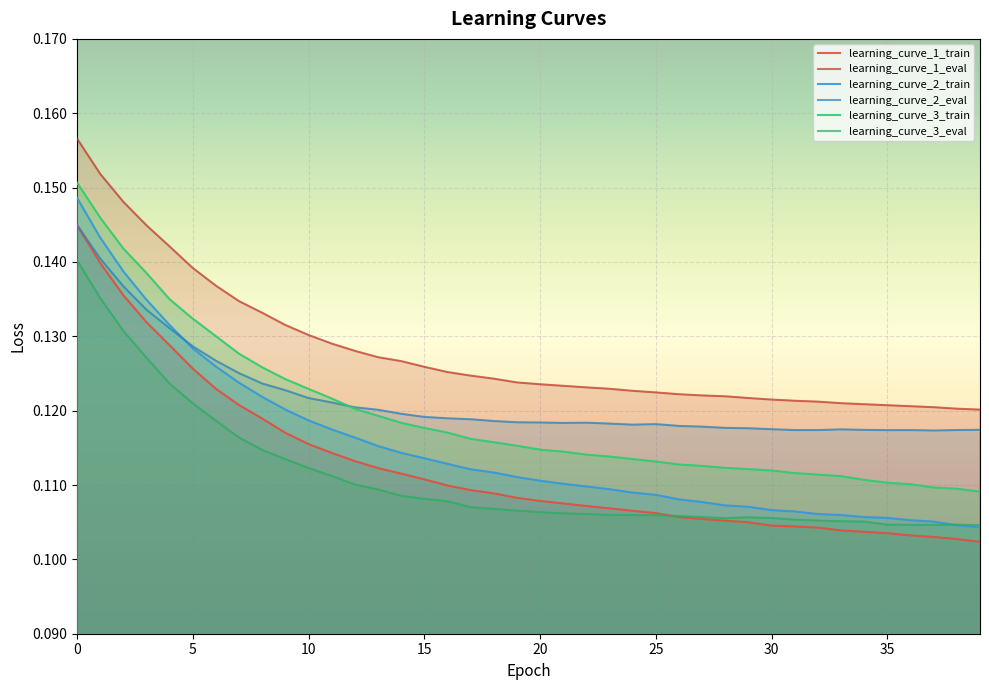

Reading right to left, list all the values displayed in this chart.

learning_curve_1_train: 0.1	0.1	0.1	0.1	0.1	0.1	0.1	0.1	0.1	0.1	0.1	0.1	0.1	0.1	0.1	0.1	0.1	0.1	0.1	0.1	0.1	0.1	0.1	0.1	0.1	0.1	0.1	0.1	0.1	0.1	0.1	0.1	0.1	0.1	0.1	0.1	0.1	0.1	0.1	0.1
learning_curve_1_eval: 0.1	0.1	0.1	0.1	0.1	0.1	0.1	0.1	0.1	0.1	0.1	0.1	0.1	0.1	0.1	0.1	0.1	0.1	0.1	0.1	0.1	0.1	0.1	0.1	0.1	0.1	0.1	0.1	0.1	0.1	0.1	0.1	0.1	0.1	0.1	0.1	0.1	0.1	0.2	0.2
learning_curve_2_train: 0.1	0.1	0.1	0.1	0.1	0.1	0.1	0.1	0.1	0.1	0.1	0.1	0.1	0.1	0.1	0.1	0.1	0.1	0.1	0.1	0.1	0.1	0.1	0.1	0.1	0.1	0.1	0.1	0.1	0.1	0.1	0.1	0.1	0.1	0.1	0.1	0.1	0.1	0.1	0.1
learning_curve_2_eval: 0.1	0.1	0.1	0.1	0.1	0.1	0.1	0.1	0.1	0.1	0.1	0.1	0.1	0.1	0.1	0.1	0.1	0.1	0.1	0.1	0.1	0.1	0.1	0.1	0.1	0.1	0.1	0.1	0.1	0.1	0.1	0.1	0.1	0.1	0.1	0.1	0.1	0.1	0.1	0.1
learning_curve_3_train: 0.1	0.1	0.1	0.1	0.1	0.1	0.1	0.1	0.1	0.1	0.1	0.1	0.1	0.1	0.1	0.1	0.1	0.1	0.1	0.1	0.1	0.1	0.1	0.1	0.1	0.1	0.1	0.1	0.1	0.1	0.1	0.1	0.1	0.1	0.1	0.1	0.1	0.1	0.1	0.2
learning_curve_3_eval: 0.1	0.1	0.1	0.1	0.1	0.1	0.1	0.1	0.1	0.1	0.1	0.1	0.1	0.1	0.1	0.1	0.1	0.1	0.1	0.1	0.1	0.1	0.1	0.1	0.1	0.1	0.1	0.1	0.1	0.1	0.1	0.1	0.1	0.1	0.1	0.1	0.1	0.1	0.1	0.1